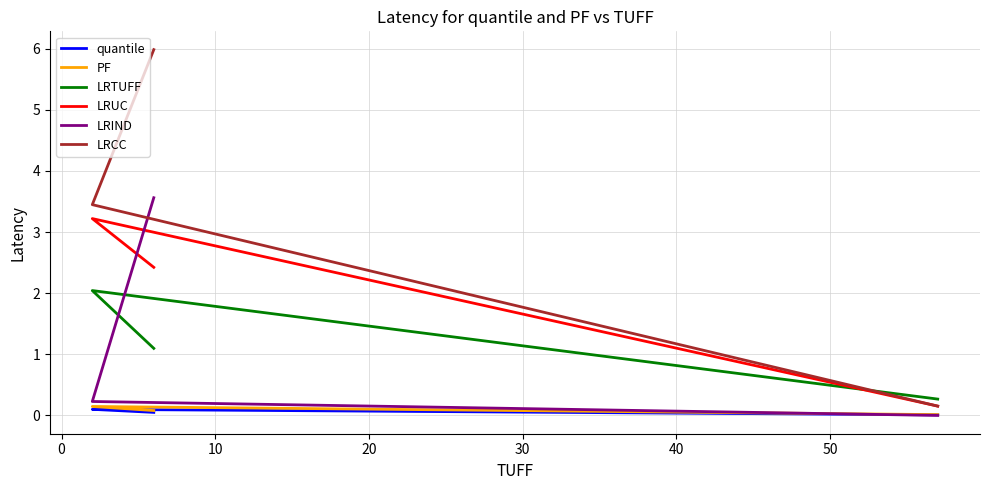

Count the PF values in the range 0 to 1.

3